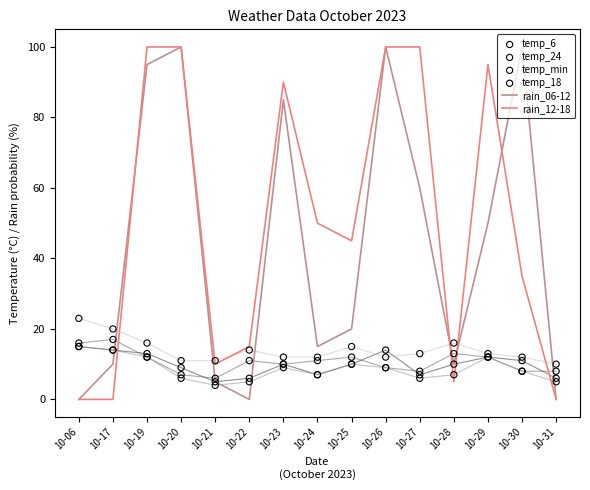

Which series reaches the minimum Y coordinate?

rain_06-12